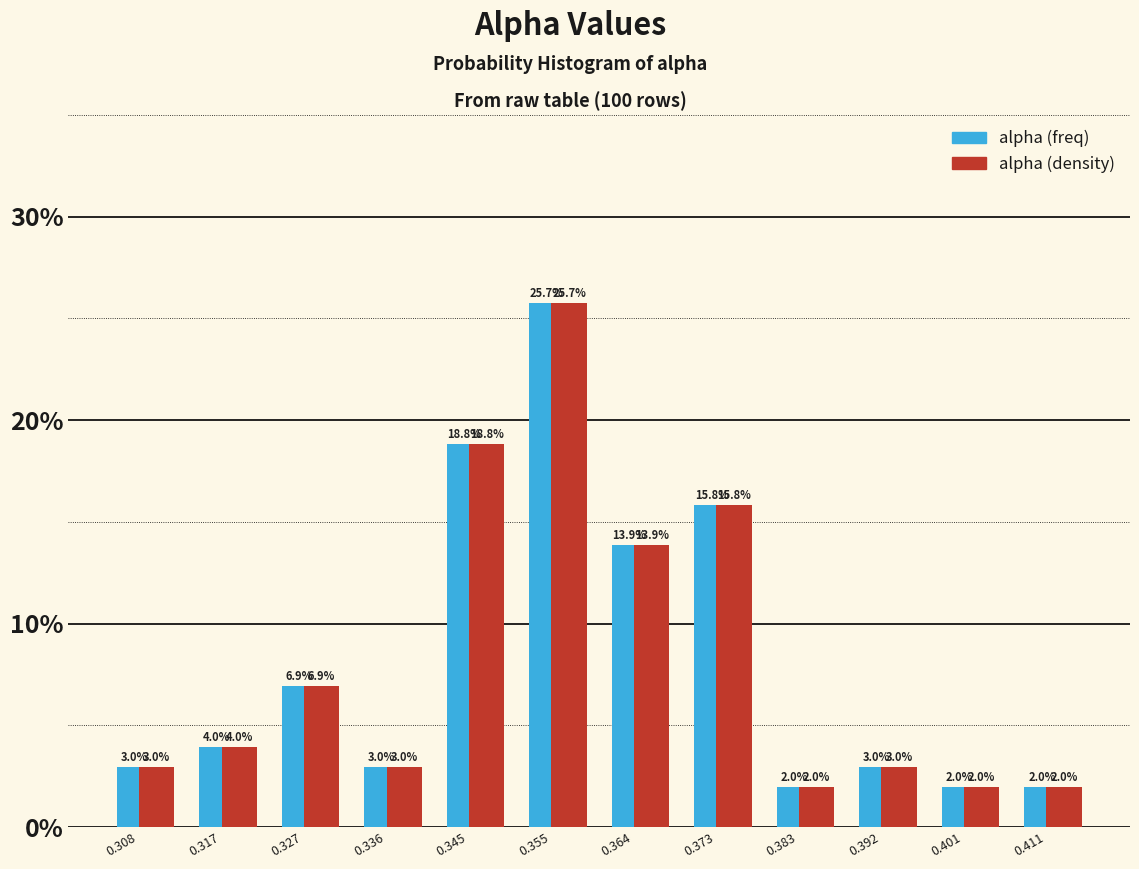

What is the highest value of the alpha (density) series?

25.7